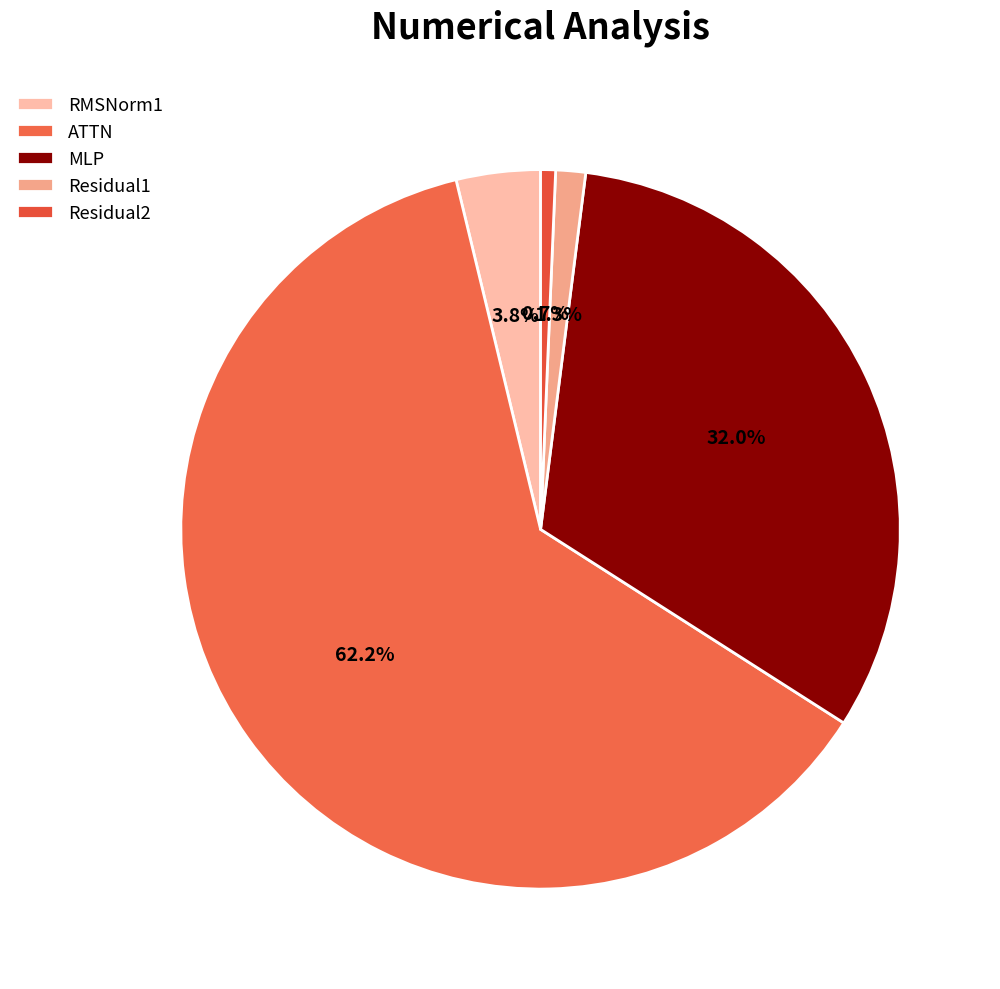

Which slice is the smallest?

Residual2